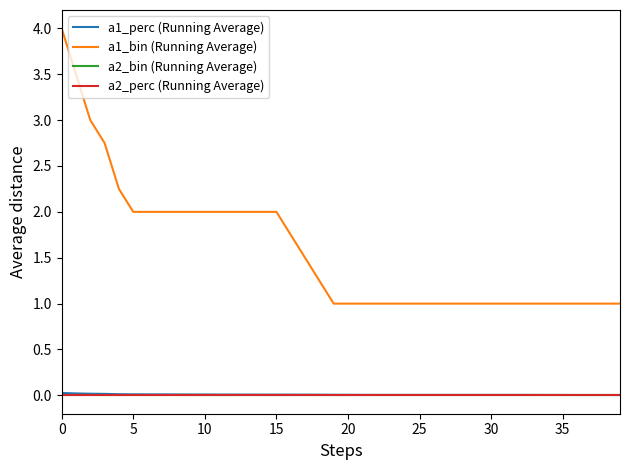

Is this an area chart (filled region under the line)?

No